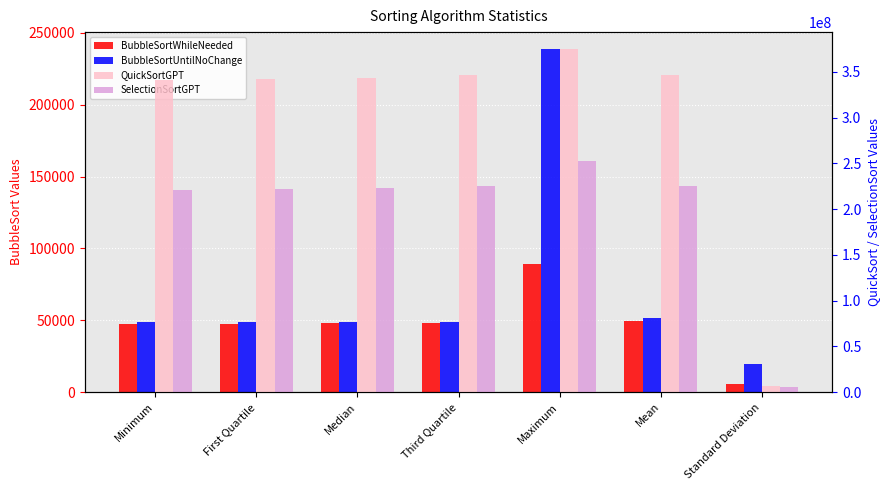

What is the total value across all series at Median?

567109396